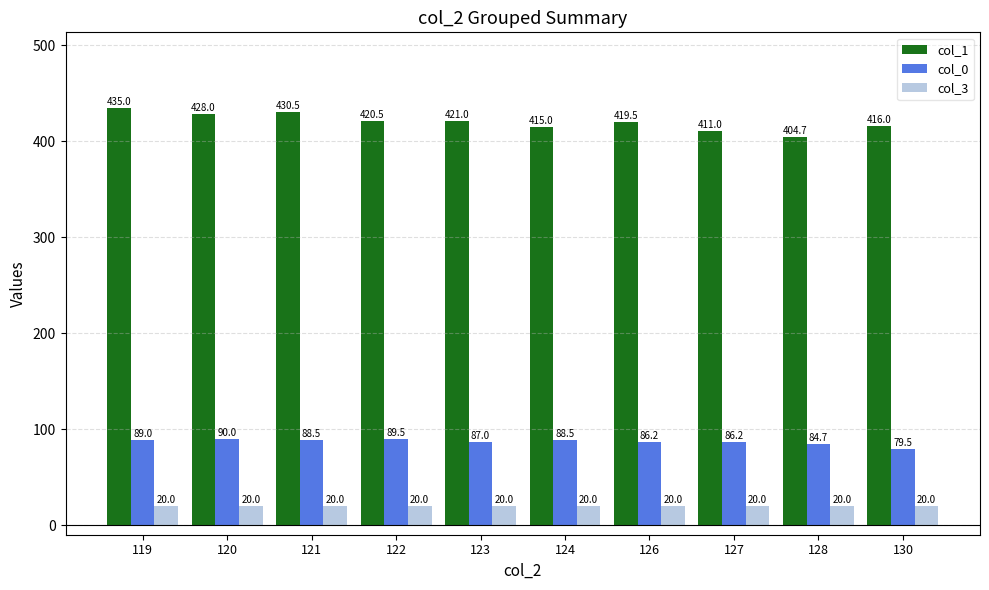

What is the value of the col_3 bar at the 9th from the left?

20.0